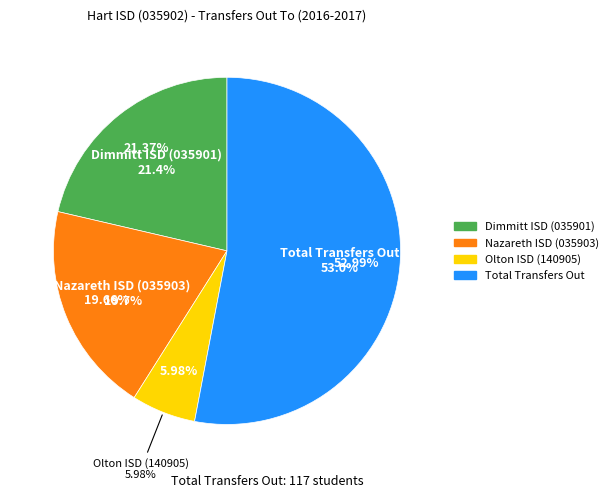

The Dimmitt ISD (035901) slice represents 21% of the pie. True or false?

True